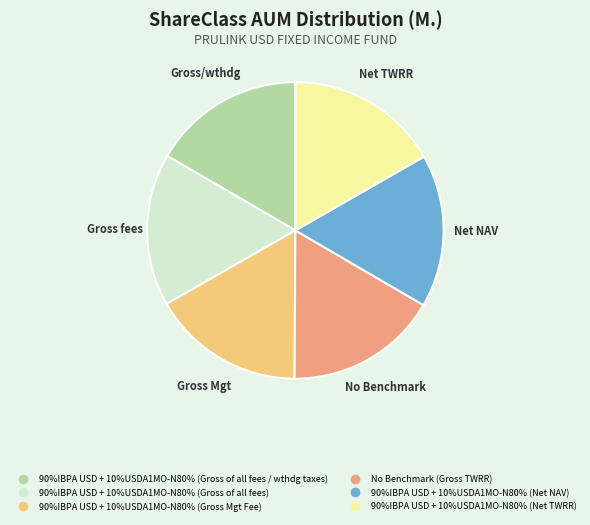

Is it true that 90%IBPA USD + 10%USDA1MO-N80% (Net TWRR) is 17% of the pie?

True